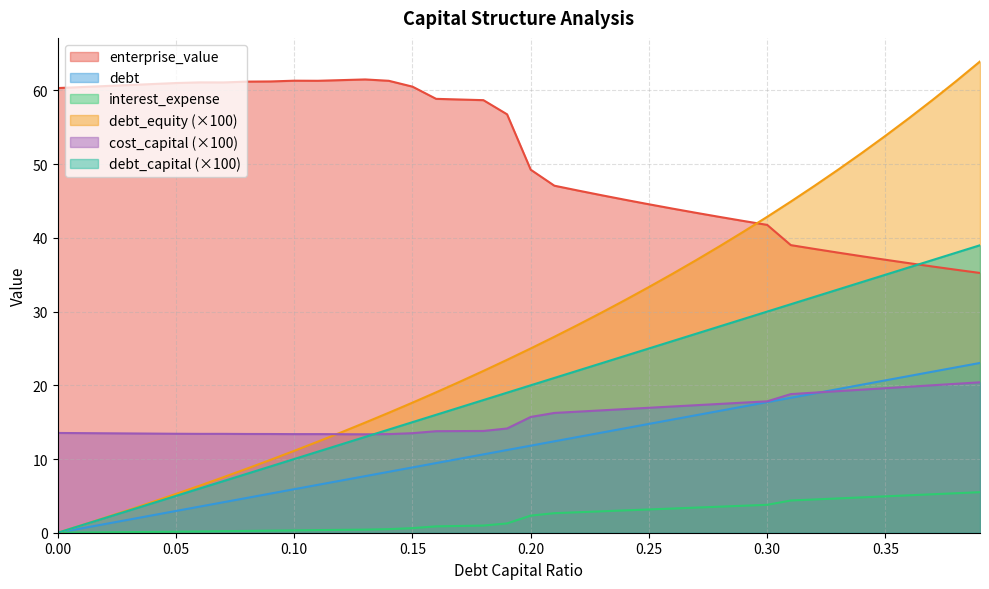

True or false: interest_expense has more than 1 interior local peaks.

False